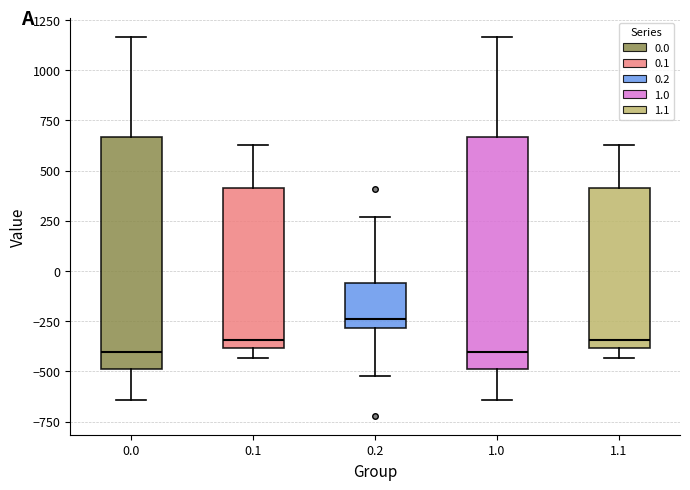

Reading left to right, transcribe this box plot: for each box, give where its median line is, the range the box spans, and where its two whiskers end, as read against the y-axis. The values are not printed on the chart, so give them approximately, as read against the axis.

0.0: median -400, box -500 to 650, whiskers -650 to 1150
0.1: median -350, box -400 to 400, whiskers -450 to 650
0.2: median -250, box -300 to -50, whiskers -500 to 250
1.0: median -400, box -500 to 650, whiskers -650 to 1150
1.1: median -350, box -400 to 400, whiskers -450 to 650